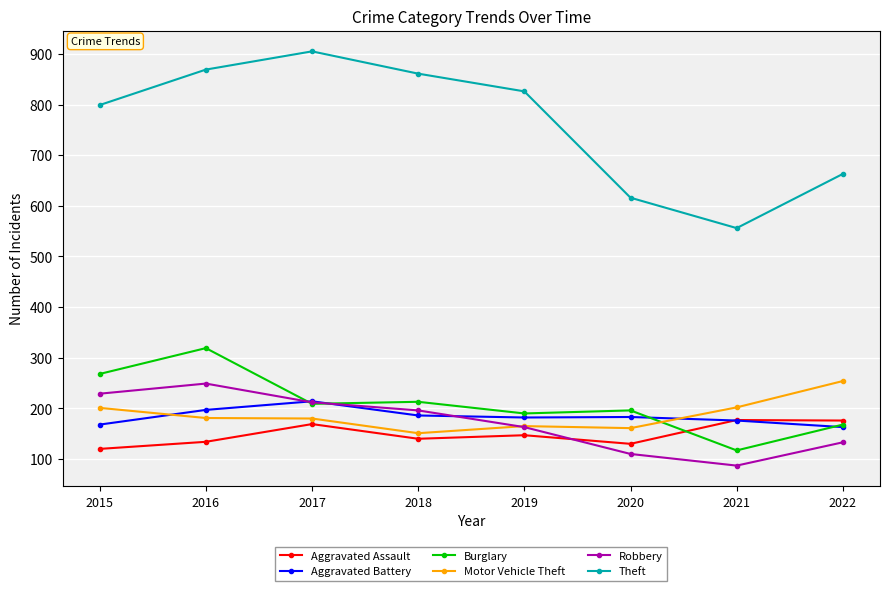

Read the Motor Vehicle Theft value at 2019, to the nearest 50.

150